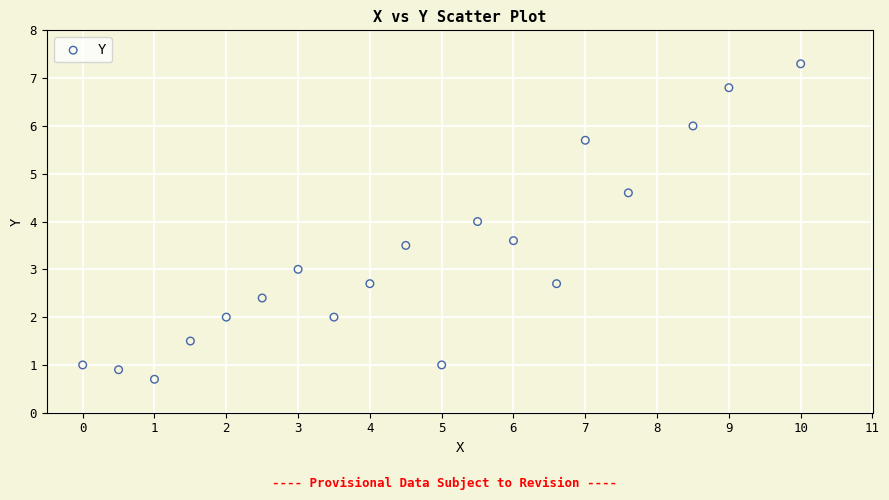

What is the range of X values (max minus min)?

10.0